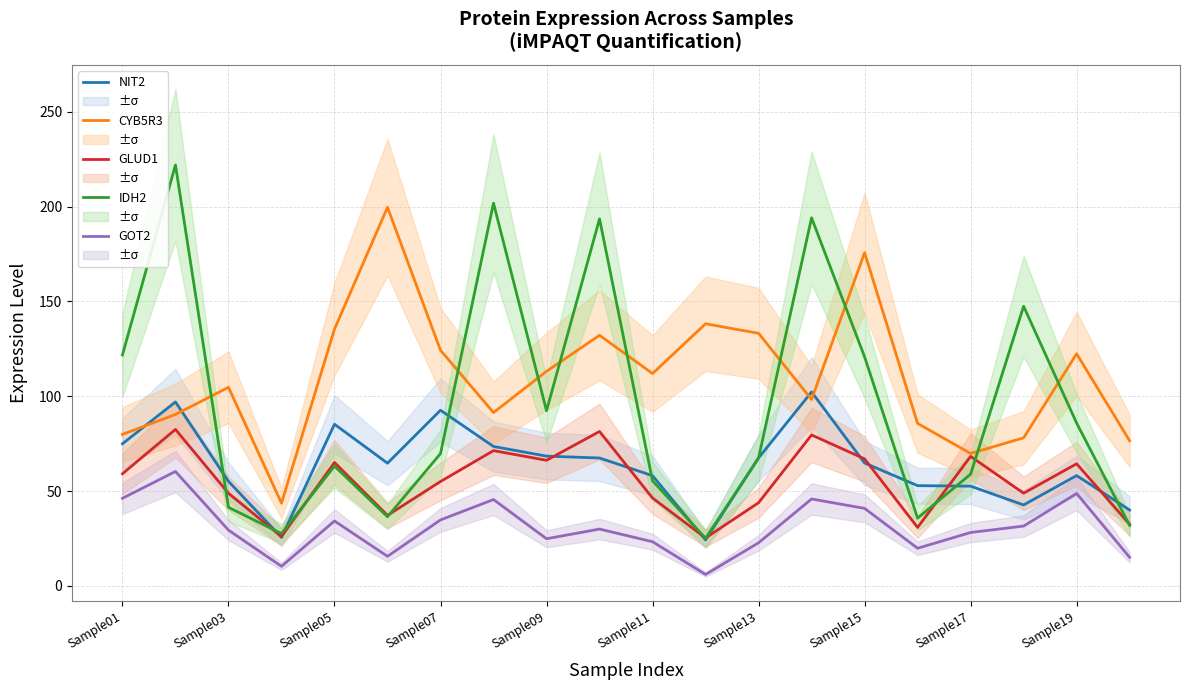

Is it true that GOT2 equals 40.9 at Sample15?

True